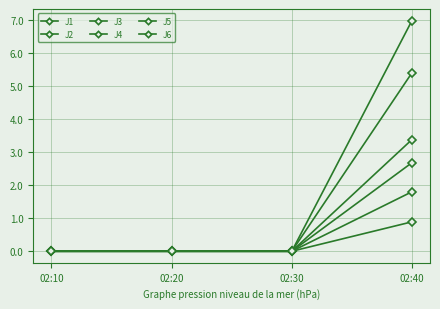

Does the chart have visible grid lines?

Yes